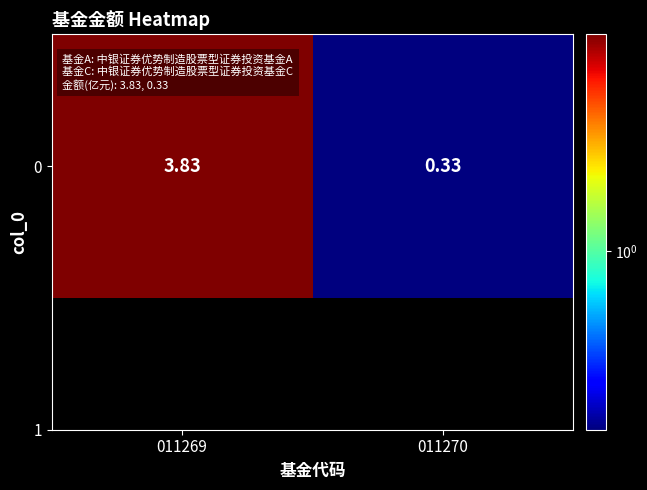

How many data points does each series have?

2